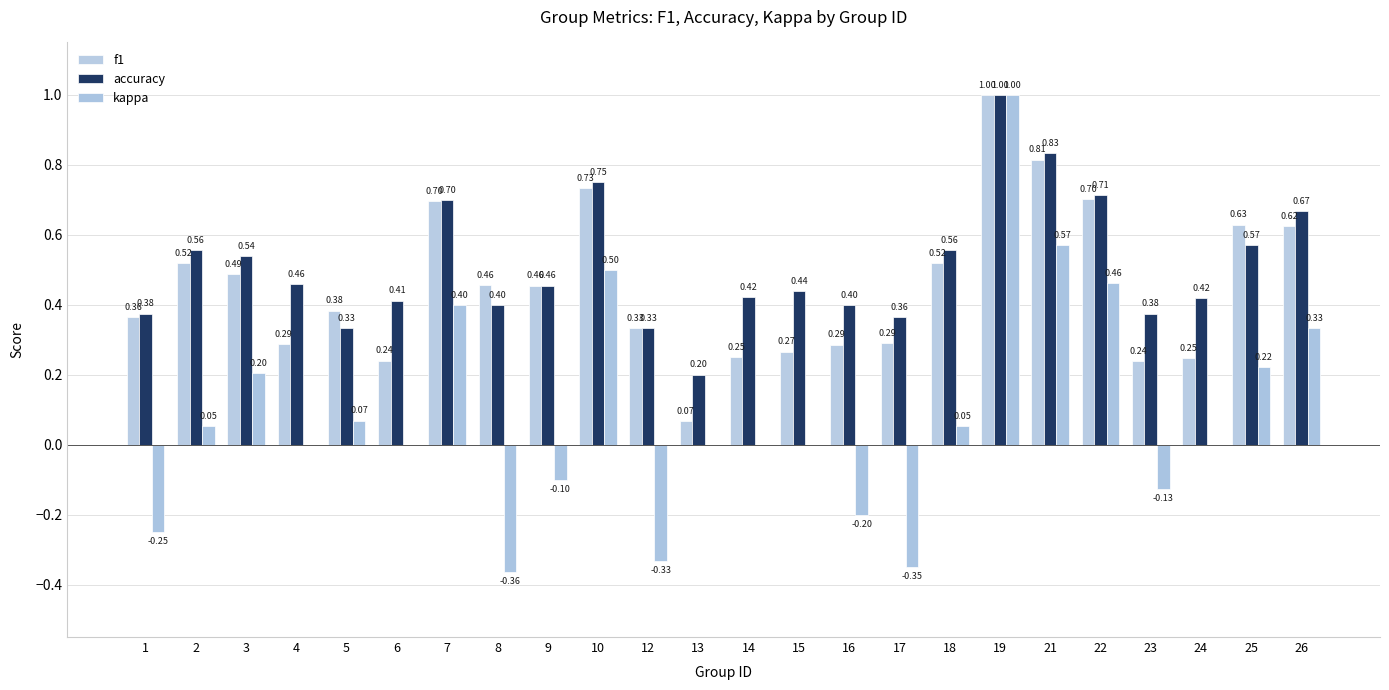

Are the bars horizontal?

No